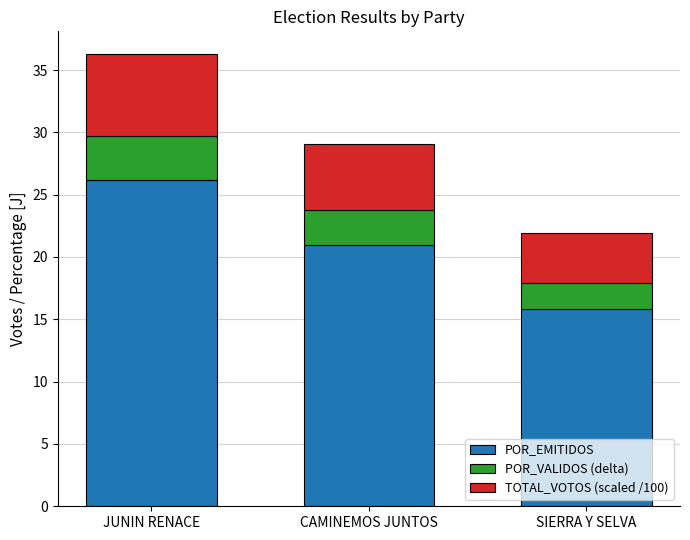

What is the value of the POR_EMITIDOS bar at the 2nd from the left?

21.0